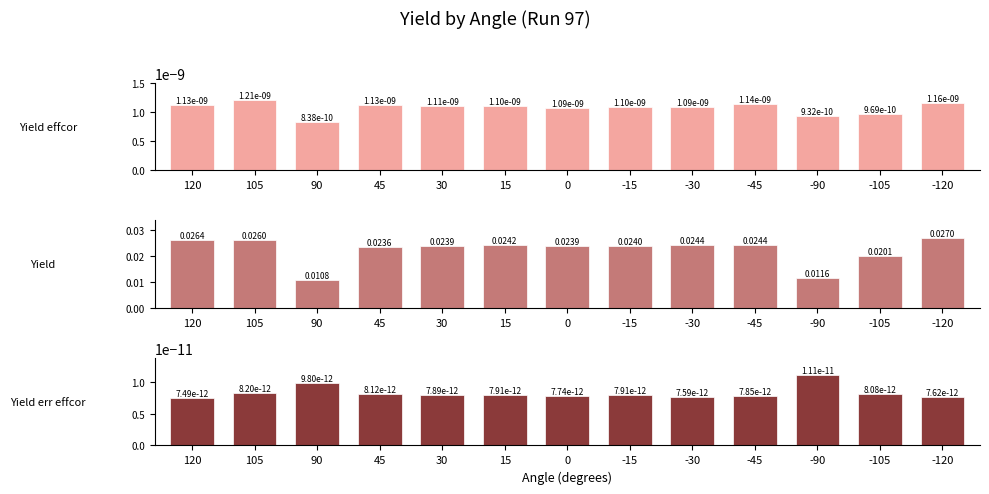

How many groups of bars are there?

13